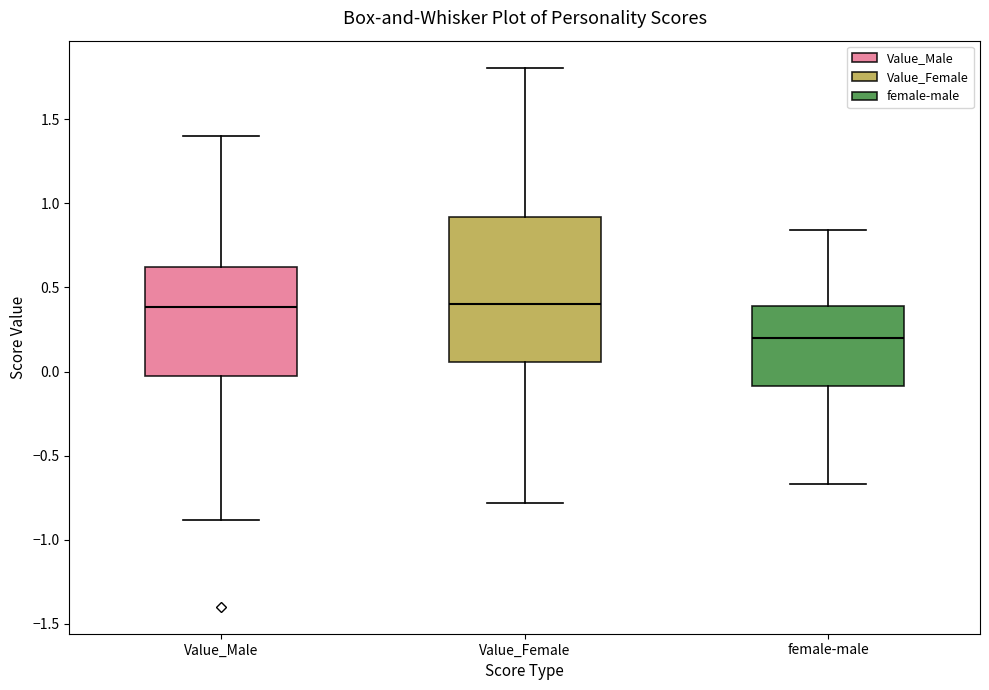

Comparing the boxes themselves (not the whiskers), which one is the tallest?

Value_Female